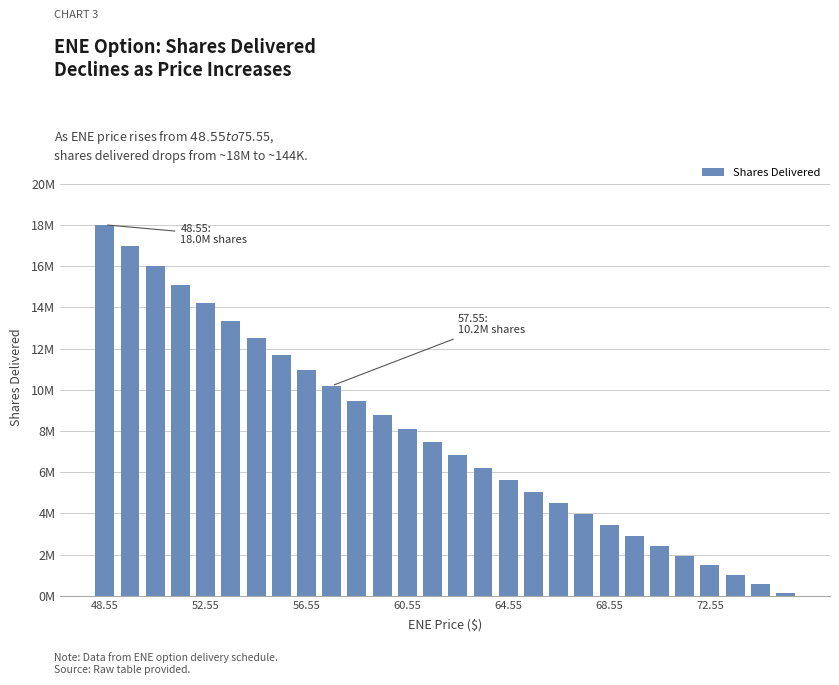

Where does the data first go above 7452071?

48.55